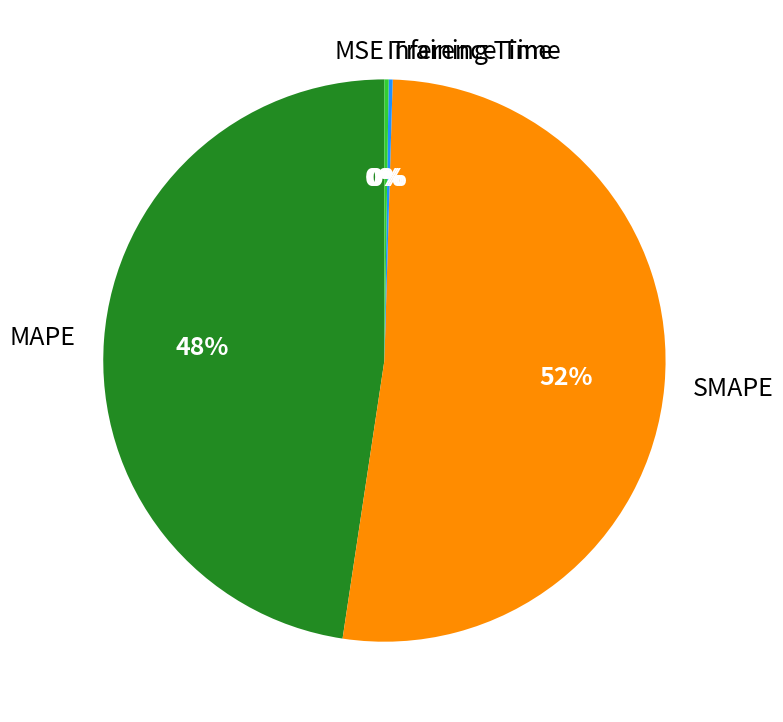

To the nearest percent, what percentage of the pie is MAPE?

48%